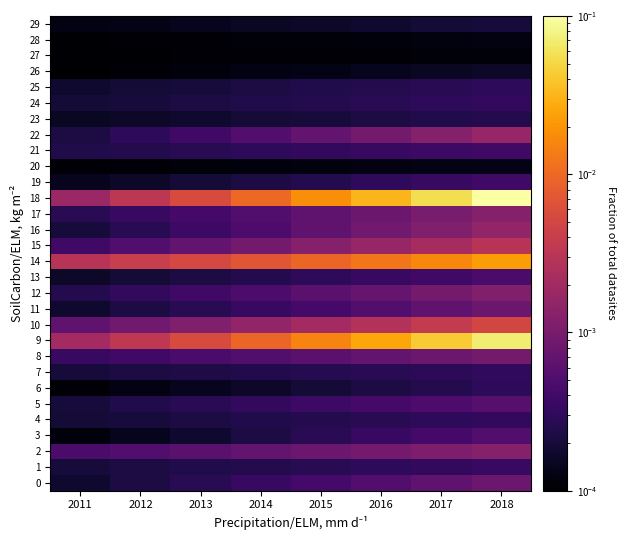

Reading left to right, list all the values displayed in this chart.

0: 2011=0.0	2012=0.0	2013=0.0	2014=0.0	2015=0.0	2016=0.0	2017=0.0	2018=0.0
1: 2011=0.0	2012=0.0	2013=0.0	2014=0.0	2015=0.0	2016=0.0	2017=0.0	2018=0.0
2: 2011=0.0	2012=0.0	2013=0.0	2014=0.0	2015=0.0	2016=0.0	2017=0.0	2018=0.0
3: 2011=0.0	2012=0.0	2013=0.0	2014=0.0	2015=0.0	2016=0.0	2017=0.0	2018=0.0
4: 2011=0.0	2012=0.0	2013=0.0	2014=0.0	2015=0.0	2016=0.0	2017=0.0	2018=0.0
5: 2011=0.0	2012=0.0	2013=0.0	2014=0.0	2015=0.0	2016=0.0	2017=0.0	2018=0.0
6: 2011=0.0	2012=0.0	2013=0.0	2014=0.0	2015=0.0	2016=0.0	2017=0.0	2018=0.0
7: 2011=0.0	2012=0.0	2013=0.0	2014=0.0	2015=0.0	2016=0.0	2017=0.0	2018=0.0
8: 2011=0.0	2012=0.0	2013=0.0	2014=0.0	2015=0.0	2016=0.0	2017=0.0	2018=0.0
9: 2011=0.0	2012=0.0	2013=0.0	2014=0.0	2015=0.0	2016=0.0	2017=0.0	2018=0.1
10: 2011=0.0	2012=0.0	2013=0.0	2014=0.0	2015=0.0	2016=0.0	2017=0.0	2018=0.0
11: 2011=0.0	2012=0.0	2013=0.0	2014=0.0	2015=0.0	2016=0.0	2017=0.0	2018=0.0
12: 2011=0.0	2012=0.0	2013=0.0	2014=0.0	2015=0.0	2016=0.0	2017=0.0	2018=0.0
13: 2011=0.0	2012=0.0	2013=0.0	2014=0.0	2015=0.0	2016=0.0	2017=0.0	2018=0.0
14: 2011=0.0	2012=0.0	2013=0.0	2014=0.0	2015=0.0	2016=0.0	2017=0.0	2018=0.0
15: 2011=0.0	2012=0.0	2013=0.0	2014=0.0	2015=0.0	2016=0.0	2017=0.0	2018=0.0
16: 2011=0.0	2012=0.0	2013=0.0	2014=0.0	2015=0.0	2016=0.0	2017=0.0	2018=0.0
17: 2011=0.0	2012=0.0	2013=0.0	2014=0.0	2015=0.0	2016=0.0	2017=0.0	2018=0.0
18: 2011=0.0	2012=0.0	2013=0.0	2014=0.0	2015=0.0	2016=0.0	2017=0.1	2018=0.1
19: 2011=0.0	2012=0.0	2013=0.0	2014=0.0	2015=0.0	2016=0.0	2017=0.0	2018=0.0
20: 2011=0.0	2012=0.0	2013=0.0	2014=0.0	2015=0.0	2016=0.0	2017=0.0	2018=0.0
21: 2011=0.0	2012=0.0	2013=0.0	2014=0.0	2015=0.0	2016=0.0	2017=0.0	2018=0.0
22: 2011=0.0	2012=0.0	2013=0.0	2014=0.0	2015=0.0	2016=0.0	2017=0.0	2018=0.0
23: 2011=0.0	2012=0.0	2013=0.0	2014=0.0	2015=0.0	2016=0.0	2017=0.0	2018=0.0
24: 2011=0.0	2012=0.0	2013=0.0	2014=0.0	2015=0.0	2016=0.0	2017=0.0	2018=0.0
25: 2011=0.0	2012=0.0	2013=0.0	2014=0.0	2015=0.0	2016=0.0	2017=0.0	2018=0.0
26: 2011=0.0	2012=0.0	2013=0.0	2014=0.0	2015=0.0	2016=0.0	2017=0.0	2018=0.0
27: 2011=0.0	2012=0.0	2013=0.0	2014=0.0	2015=0.0	2016=0.0	2017=0.0	2018=0.0
28: 2011=0.0	2012=0.0	2013=0.0	2014=0.0	2015=0.0	2016=0.0	2017=0.0	2018=0.0
29: 2011=0.0	2012=0.0	2013=0.0	2014=0.0	2015=0.0	2016=0.0	2017=0.0	2018=0.0